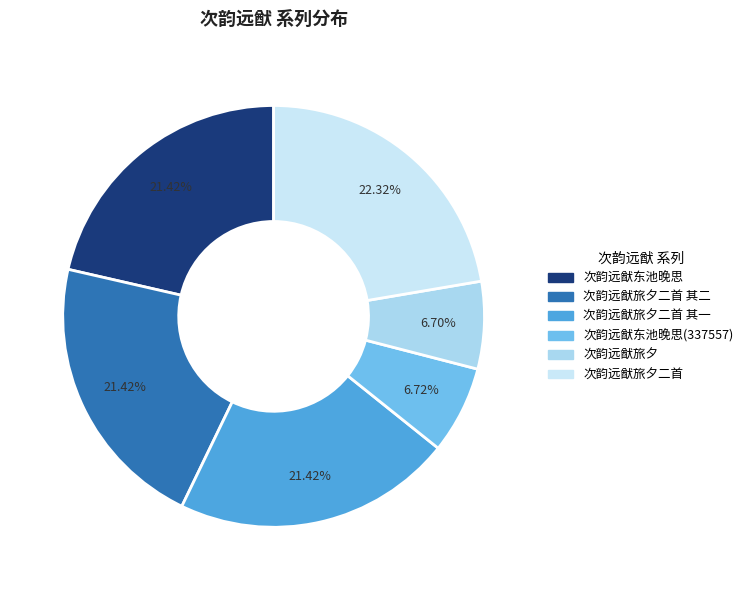

Count the number of slices in the pie.

6